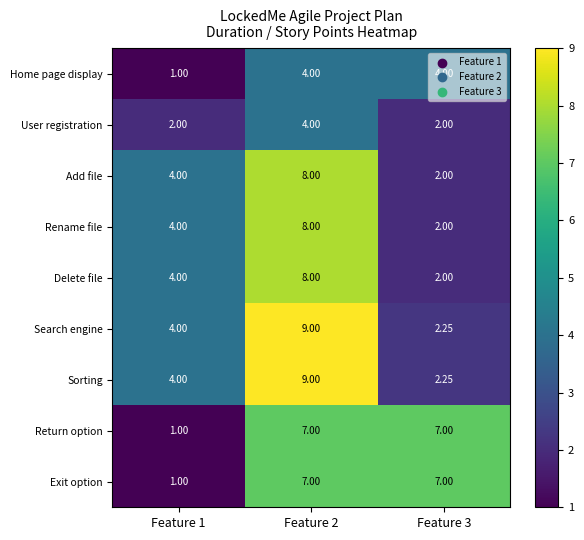

At which category does the chart reach its minimum across all series?

Feature 1